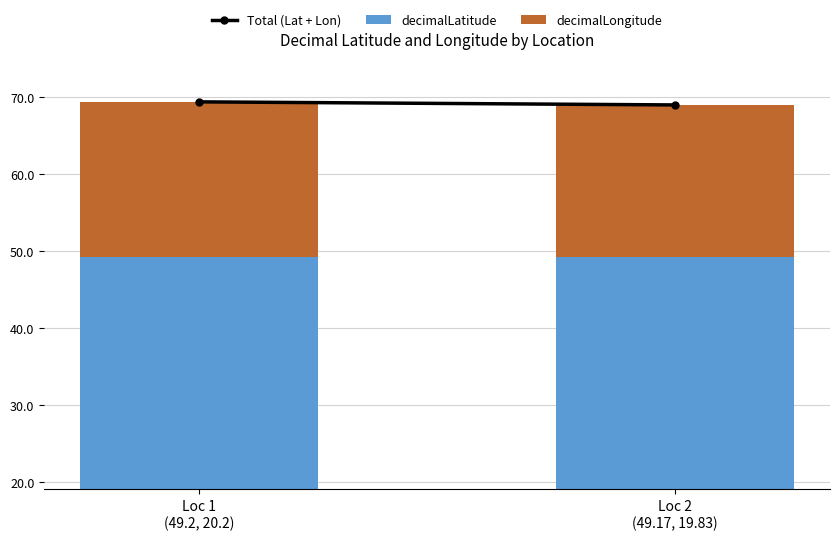

What is the spread (max minus min) of values at Loc 2
(49.17, 19.83)?

49.2